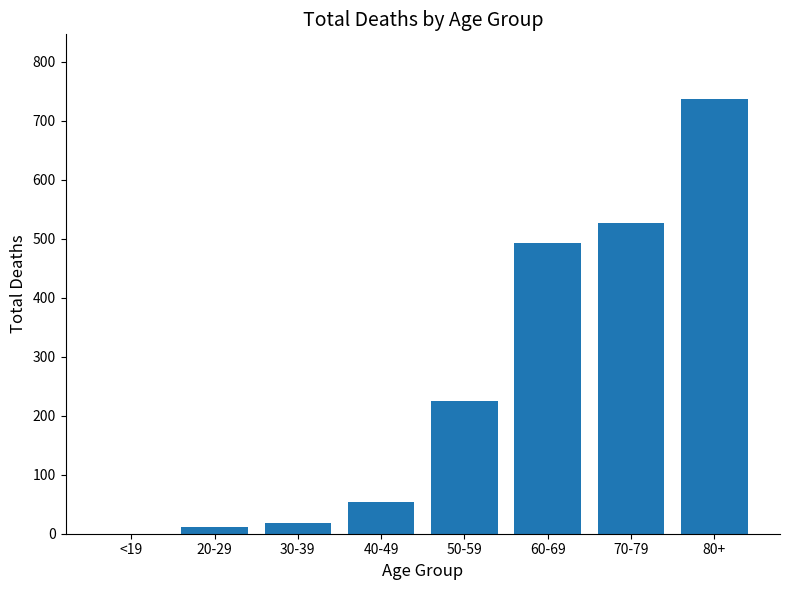

Reading right to left, transcribe all the data shown in this chart.

736	526	493	225	53	18	12	0